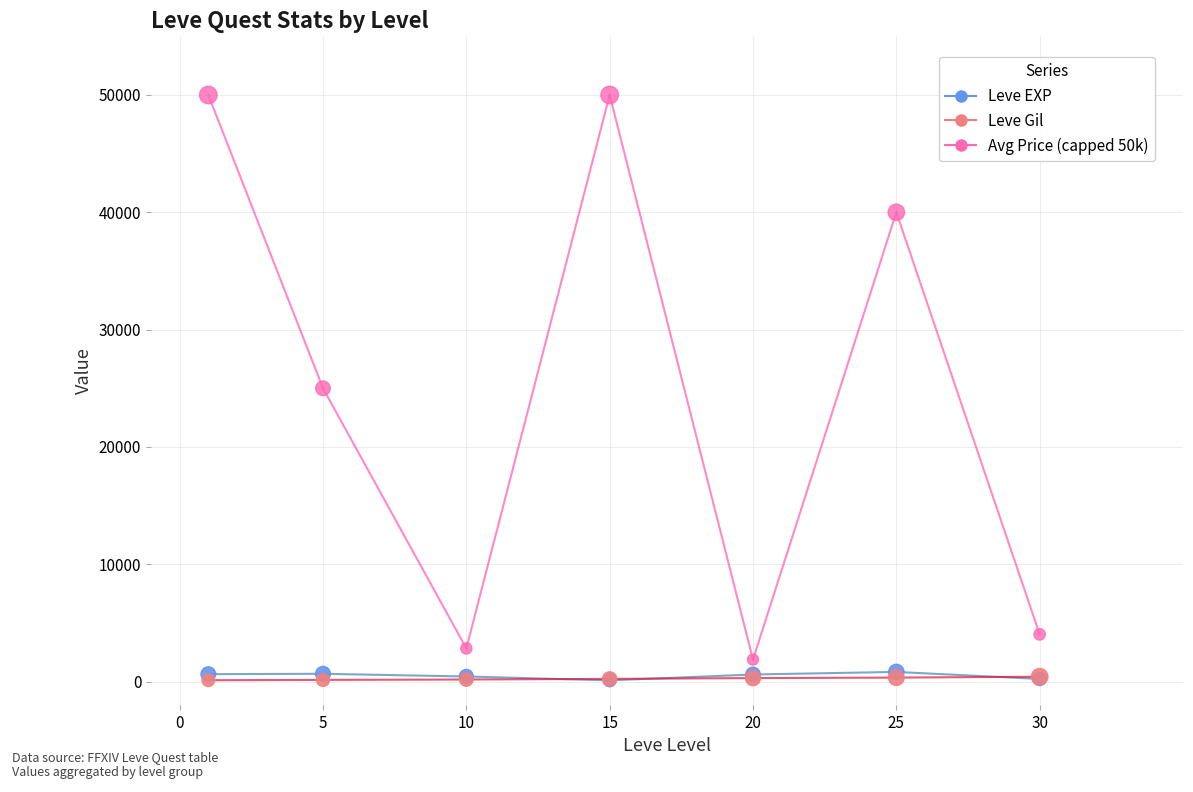

What is the total value across all series at 5?

25800